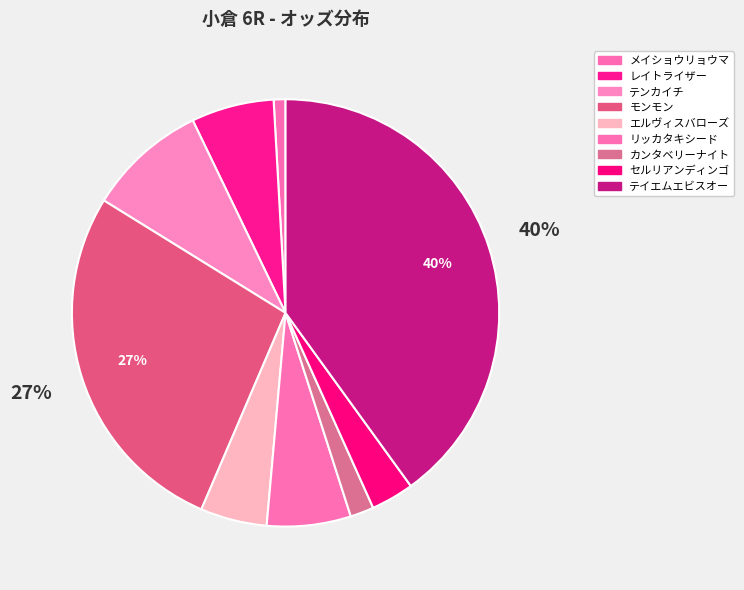

What percentage is the モンモン slice, to the nearest percent?

27%